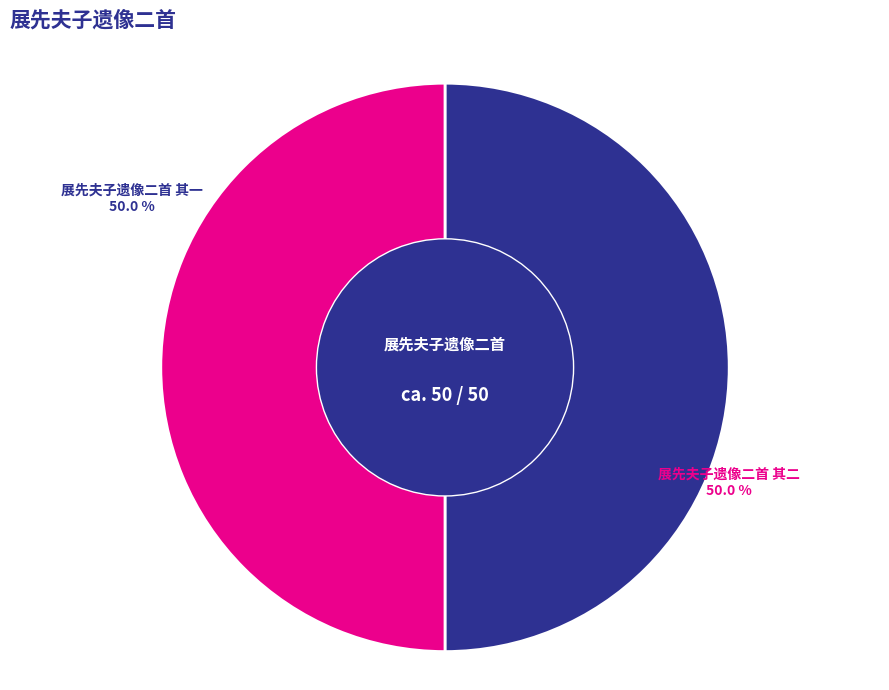

What is the ratio of the value at 展先夫子遗像二首 其二 to the value at 展先夫子遗像二首 其一?

1.0